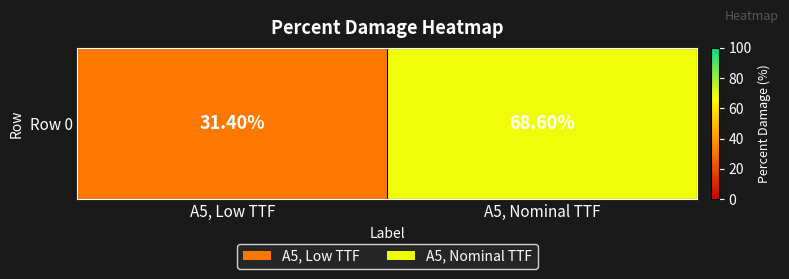

What is the ratio of the value at A5, Nominal TTF to the value at A5, Low TTF?

2.2